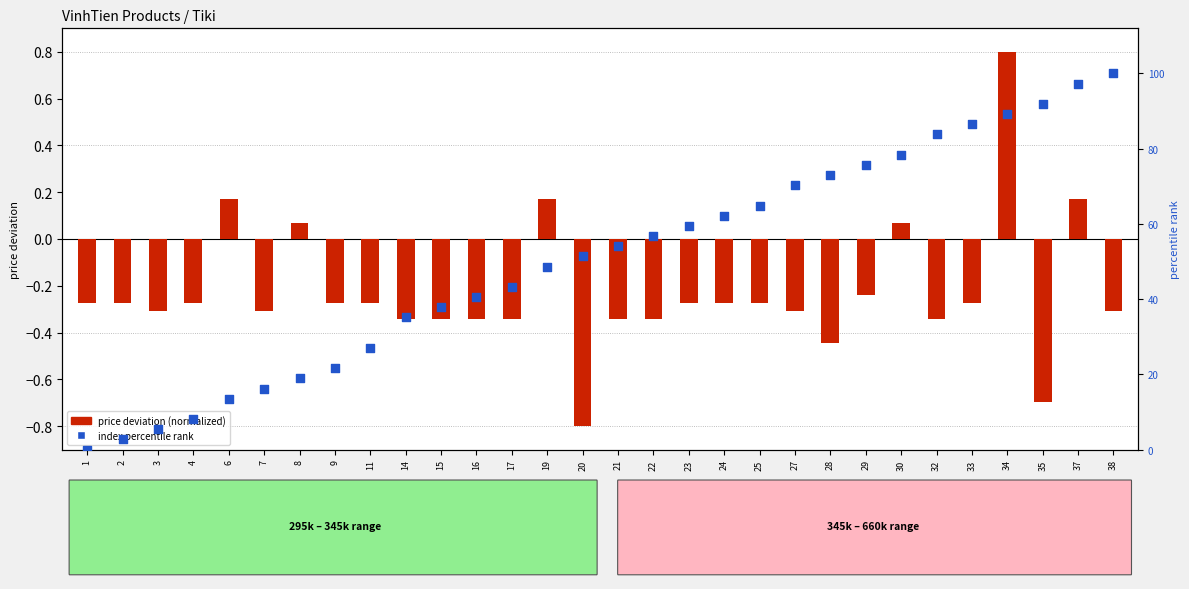

Which series reaches the minimum Y coordinate?

price deviation (normalized)